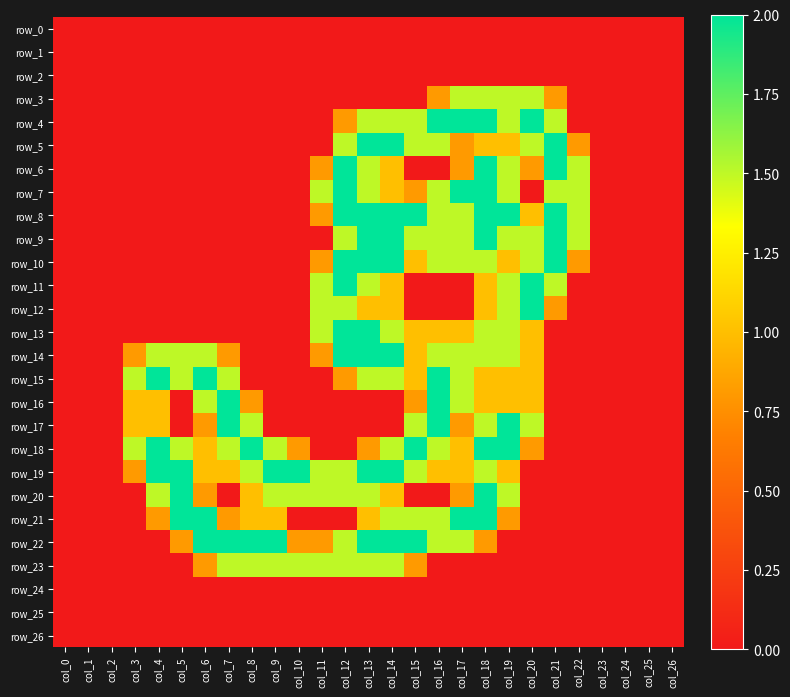

True or false: row_9 has a value of 0.9 at col_6.

False